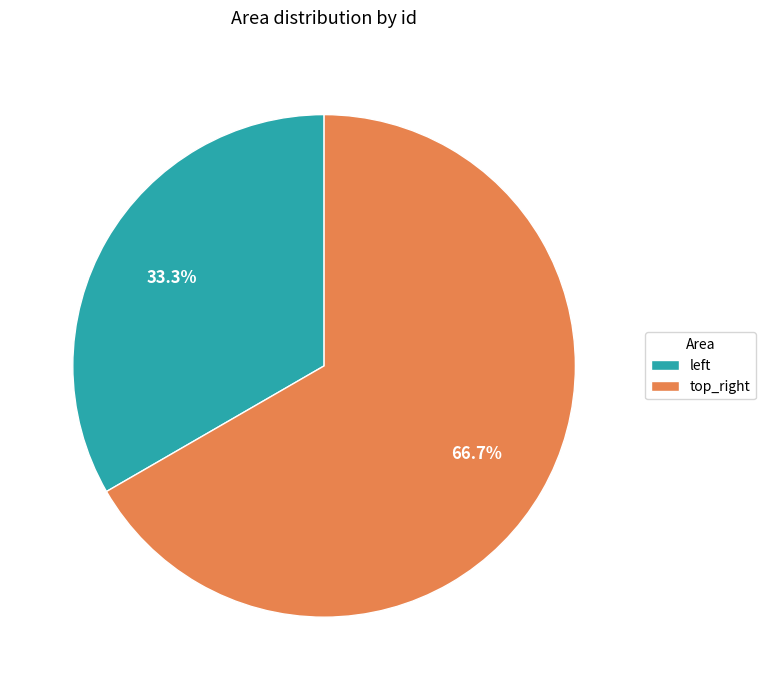

Which slice is the largest?

top_right